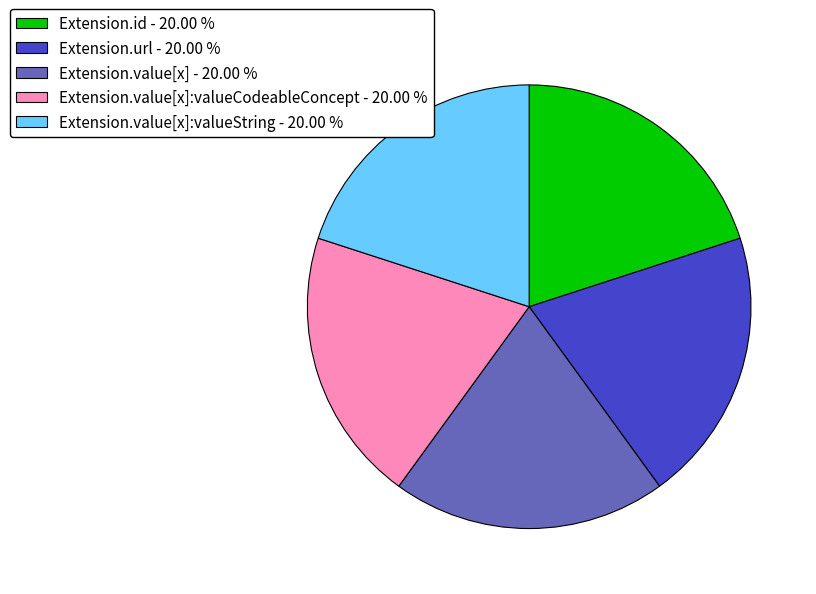

Approximately how many times larger is the value at Extension.value[x]:valueCodeableConcept - 20.00 % compared to Extension.id - 20.00 %?

1.0